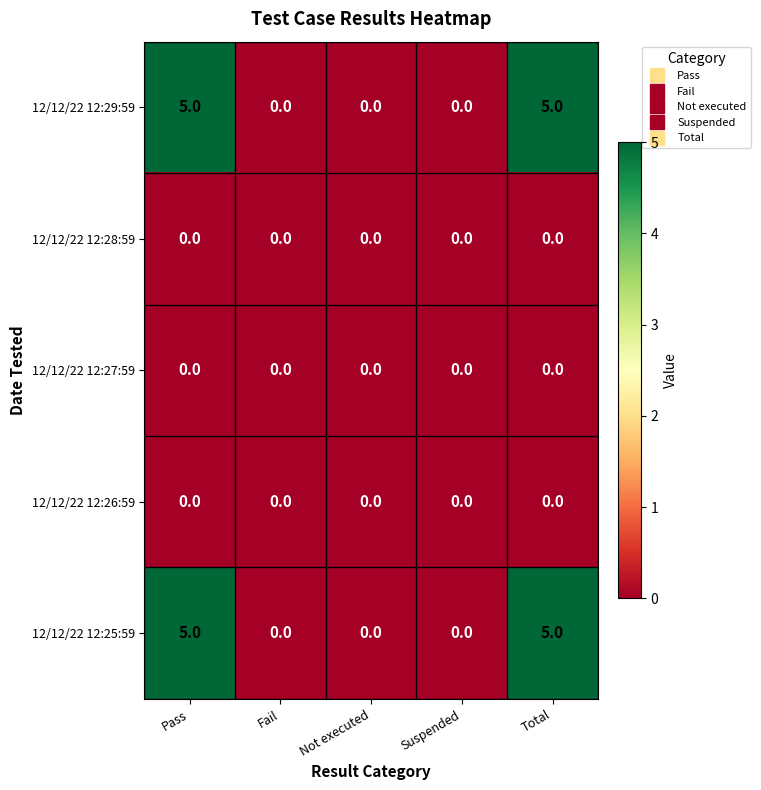

What is the sum of all 12/12/22 12:29:59 values?

10